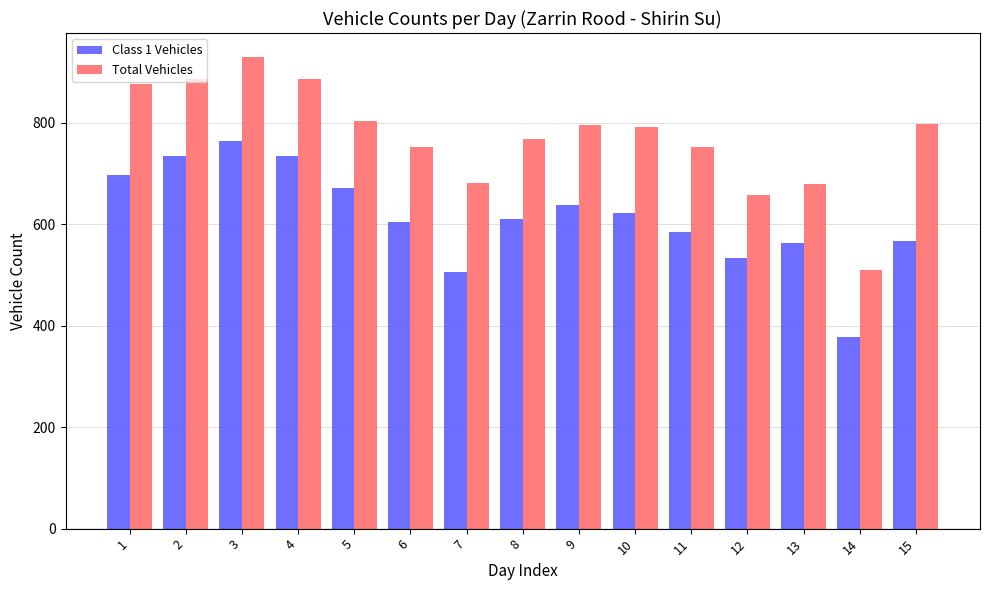

What is the value of the Total Vehicles bar at the 7th from the left?

681